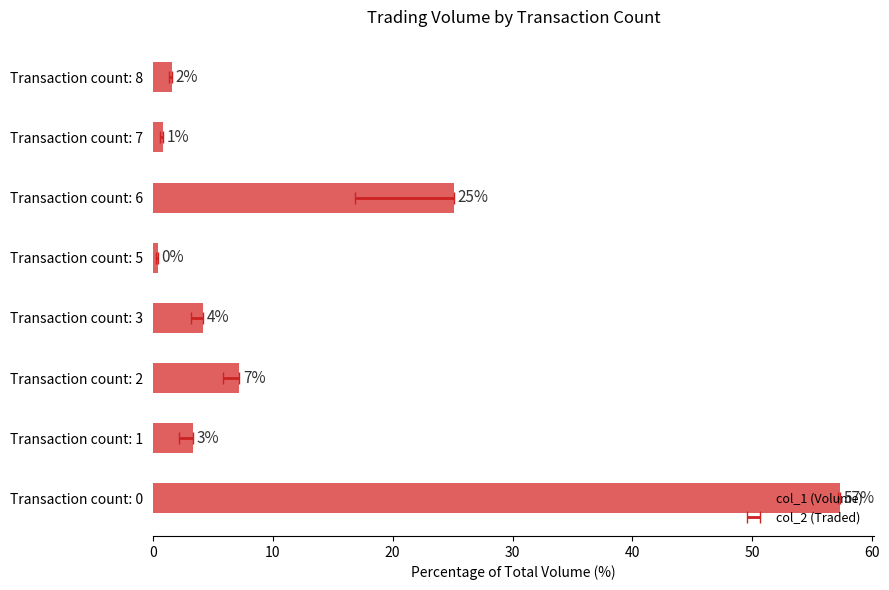

How many data points are less than 4?

4